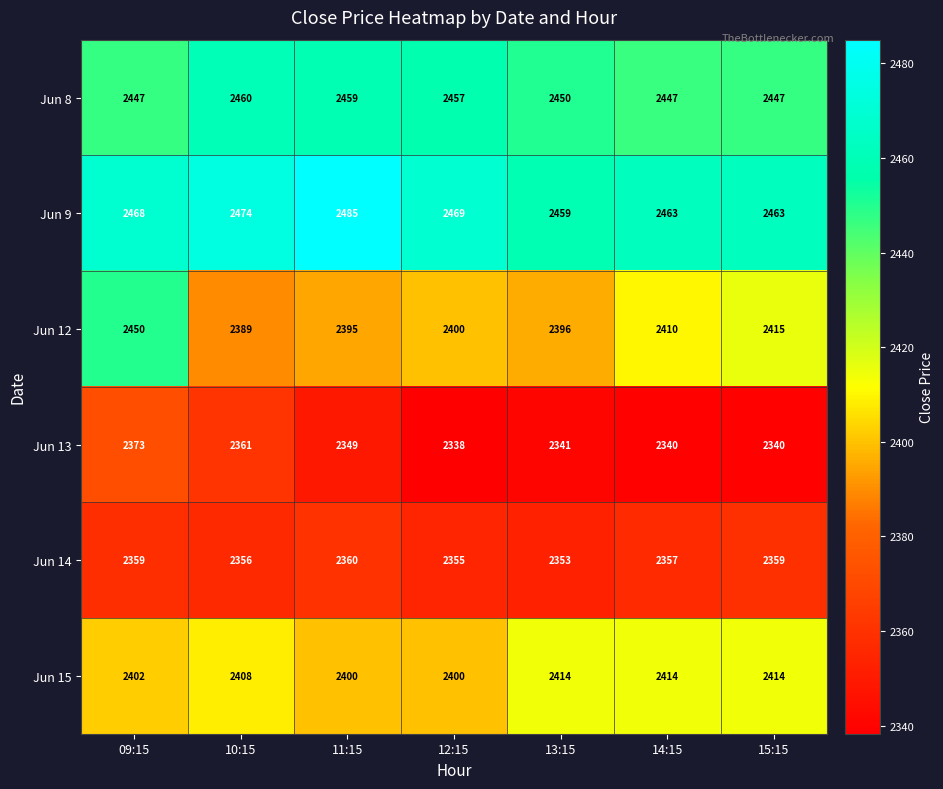

Which label corresponds to the smallest value in the chart?

12:15